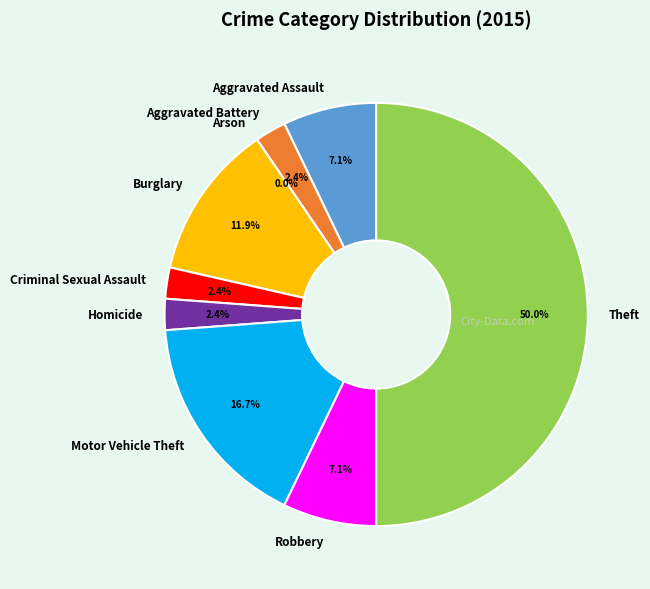

Is it true that Homicide is 1% of the pie?

False